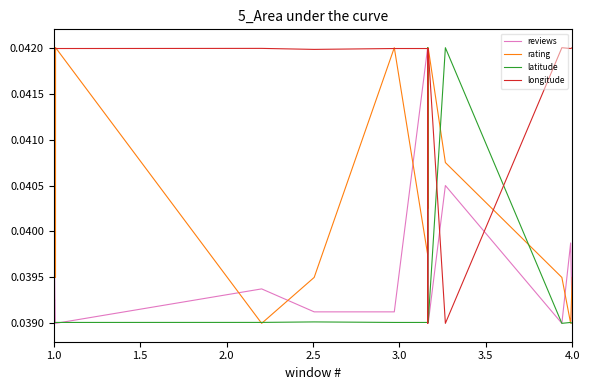

Which series has the largest total across all categories?

longitude